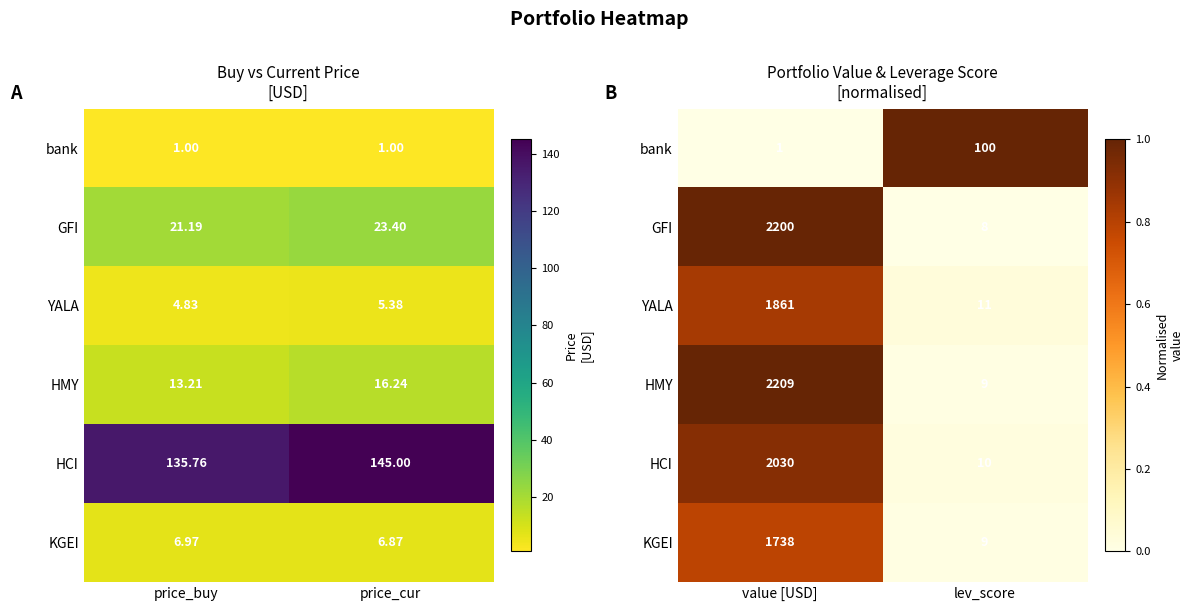

At which category does the chart reach its minimum across all series?

value [USD]